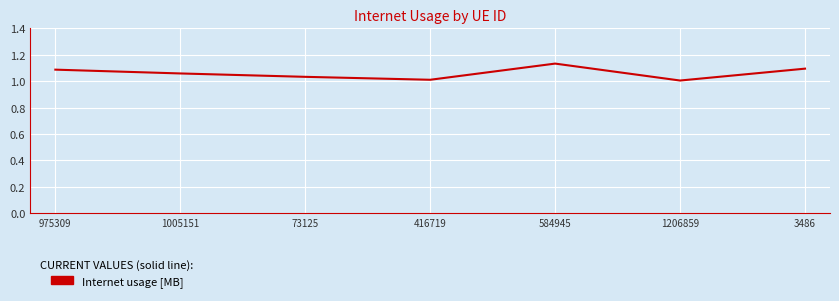

What is the change in value from 416719 to 3486?

+0.1